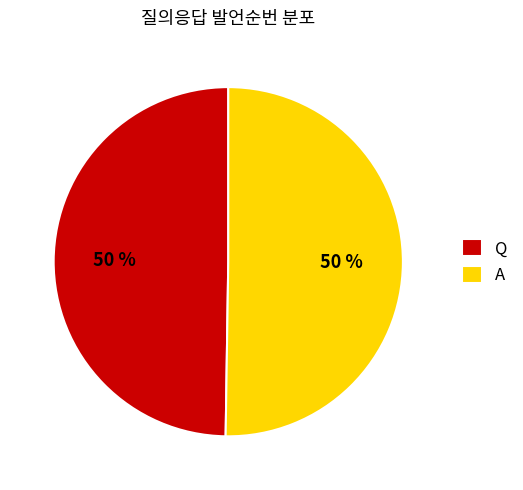

Is the sum of A and Q greater than half?

Yes